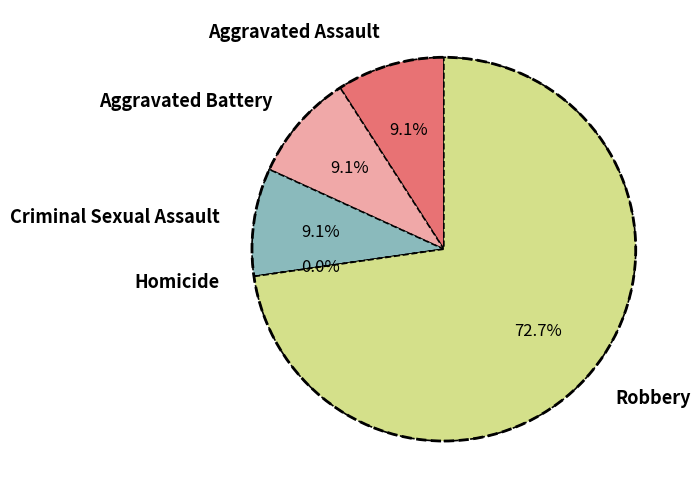

How much of the chart is everything except Robbery?

27.3%